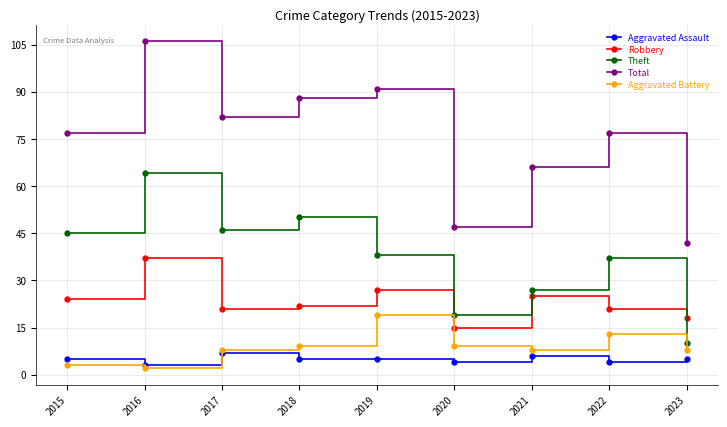

True or false: Robbery and Total intersect in this chart.

False